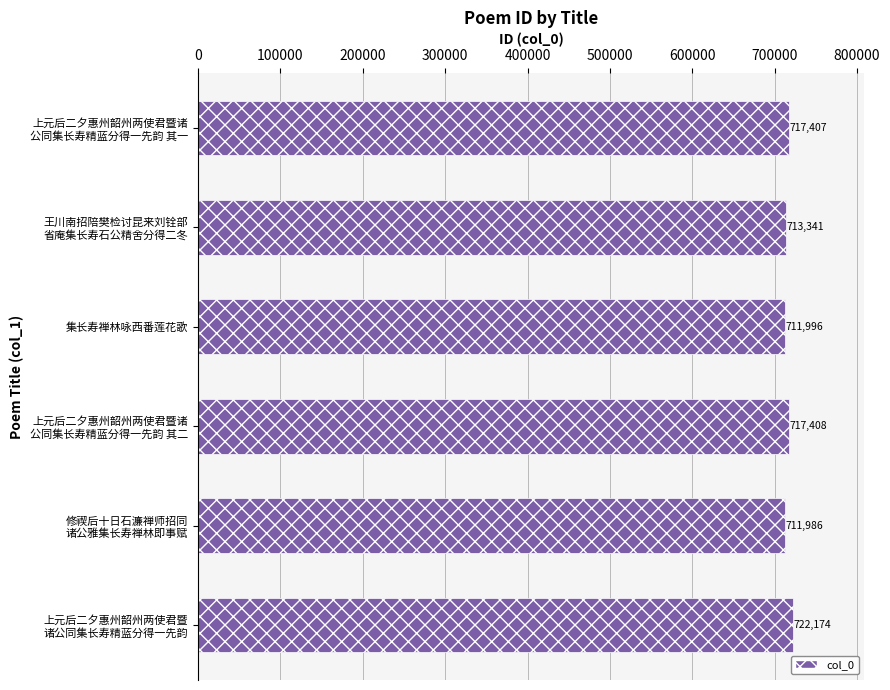

What is the minimum value shown in the chart?

711986